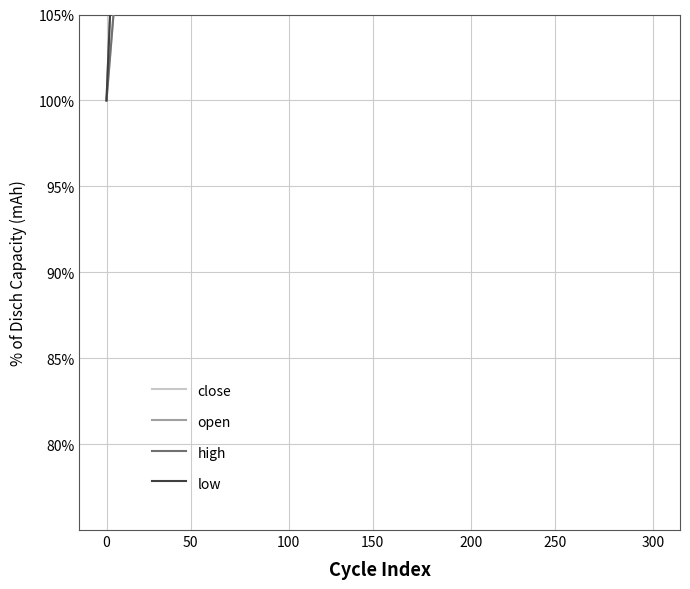

What position from the right is 17?

23